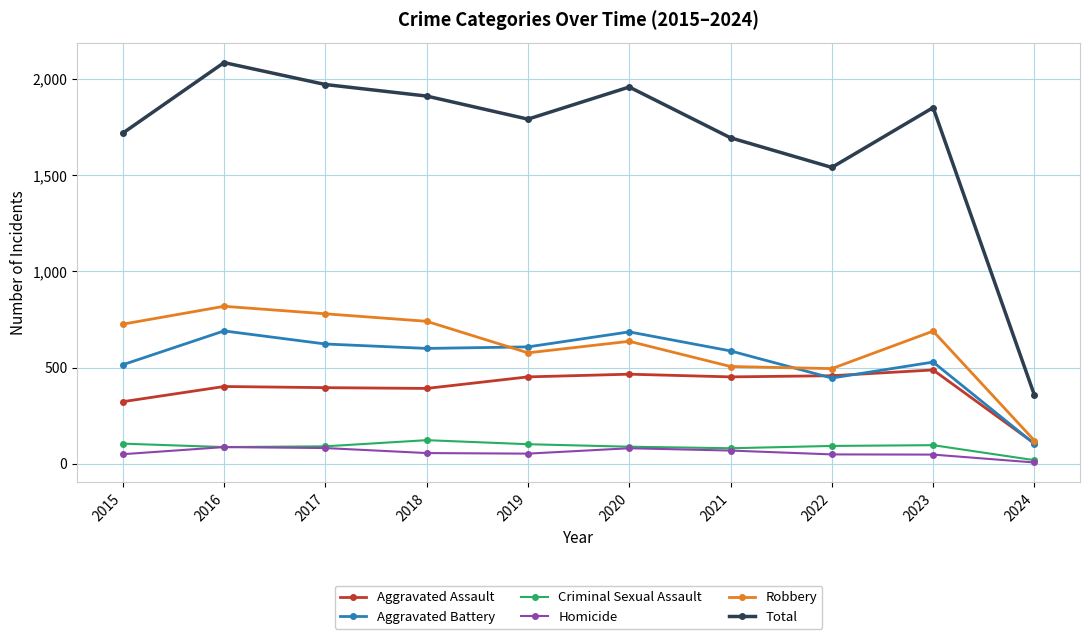

Is this an area chart (filled region under the line)?

No